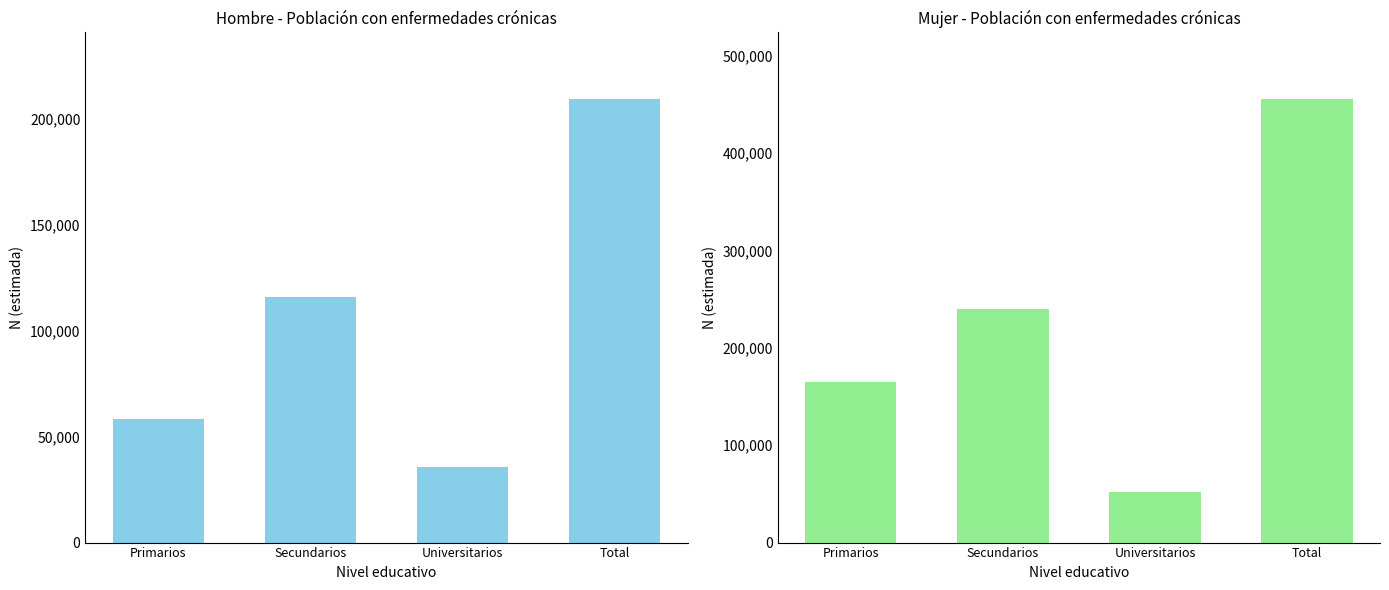

Rank the categories by Hombre value from highest to lowest.

Total, Secundarios, Primarios, Universitarios